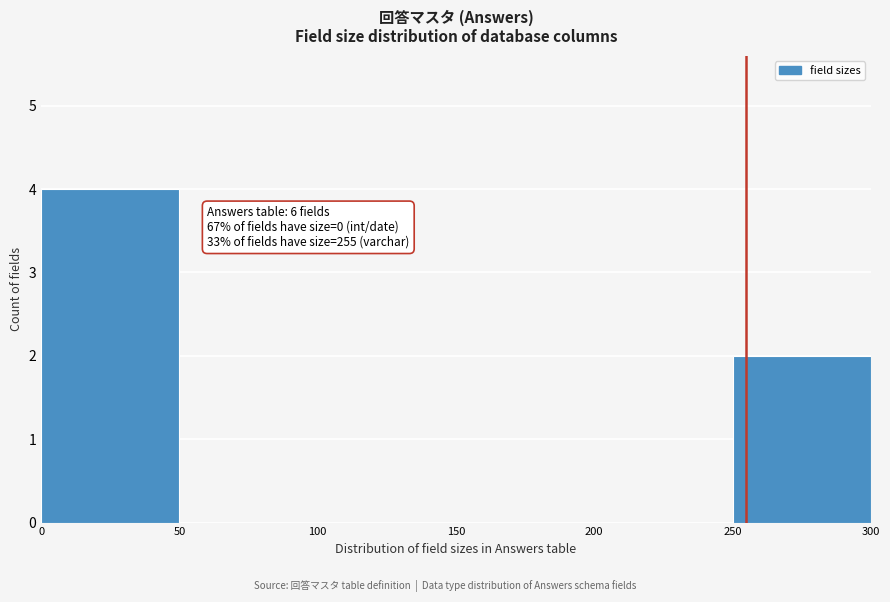

Which range on the x-axis has the tallest bar?

0 to 50